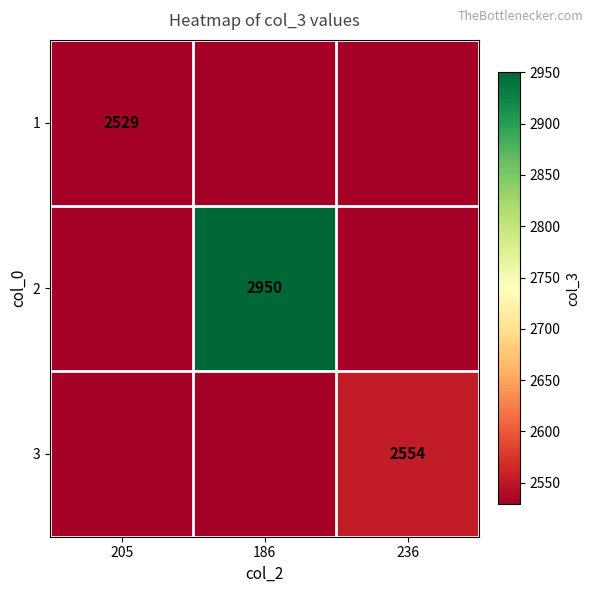

Is the value of 2 at 186 greater than the value of 3 at 236?

Yes